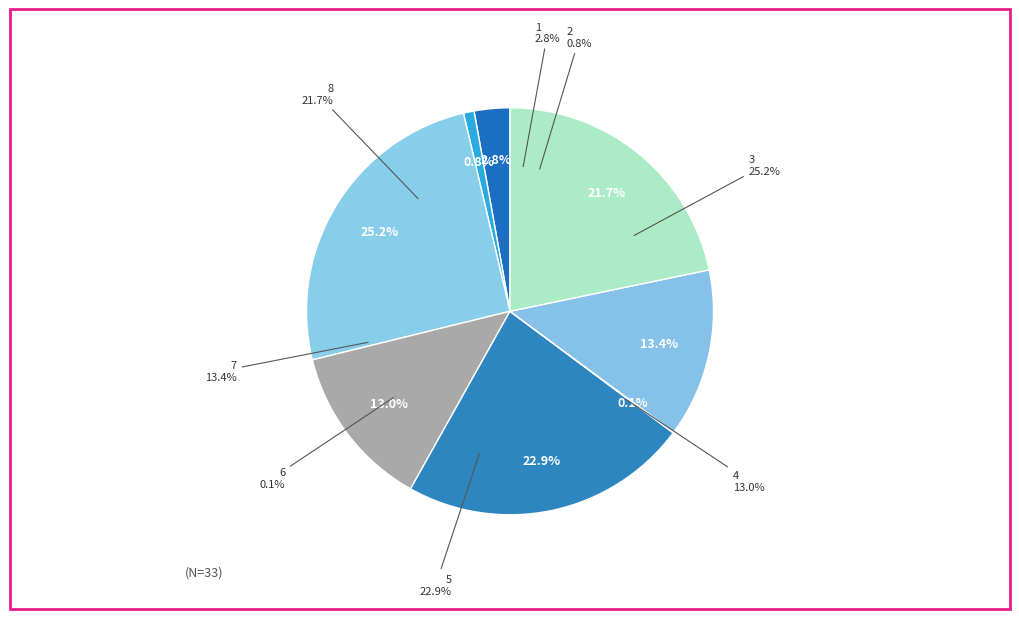

Is it true that 4 is 7% of the pie?

False